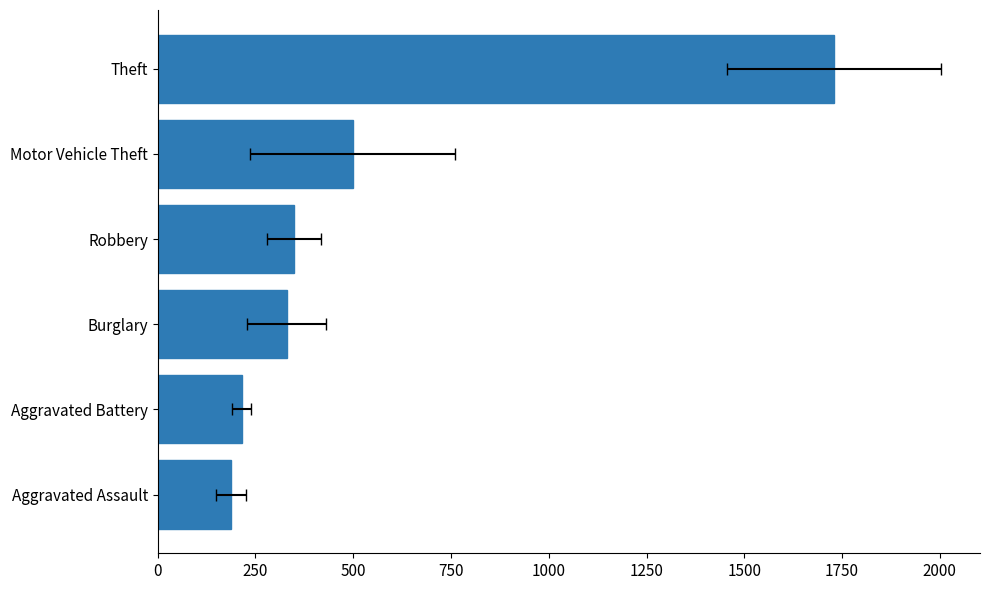

What is the value of the 1st bar from the left?

187.6